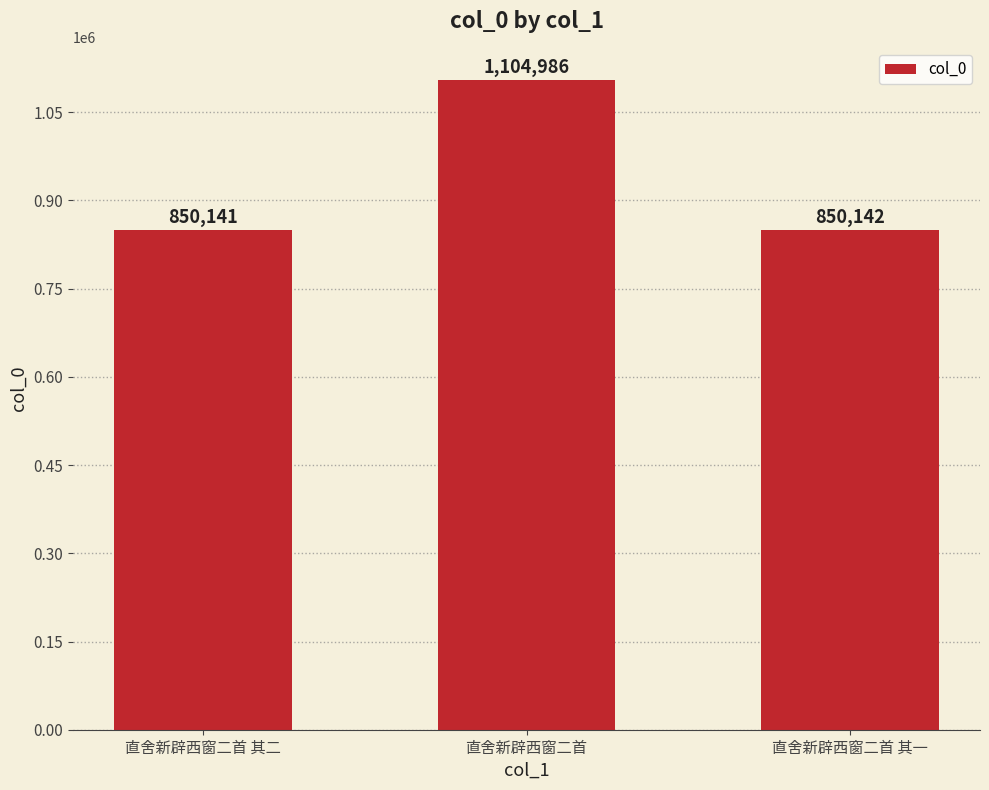

Which has a higher value, 直舍新辟西窗二首 其二 or 直舍新辟西窗二首?

直舍新辟西窗二首